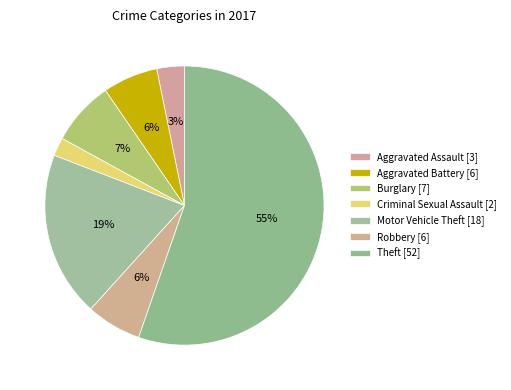

To the nearest percent, what is the difference between the largest and smallest slice percentages?

53%